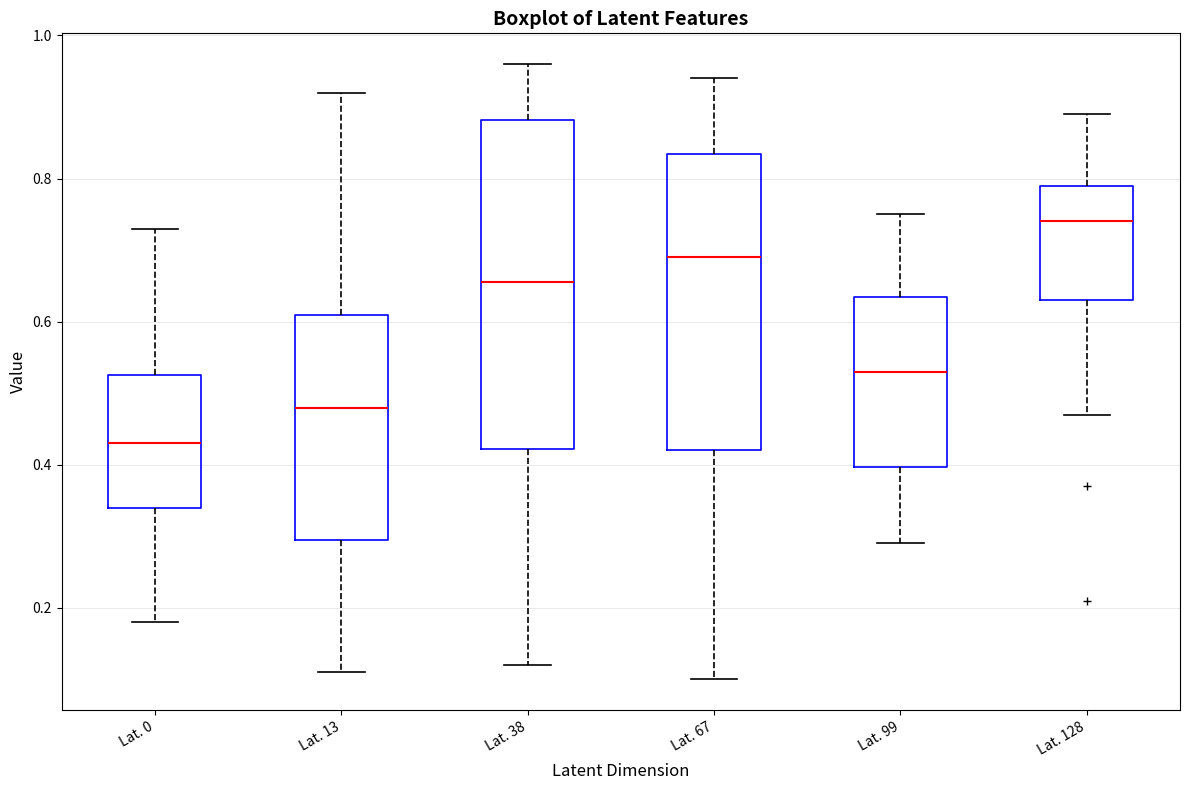

Which box has the lowest median line?

Lat. 0